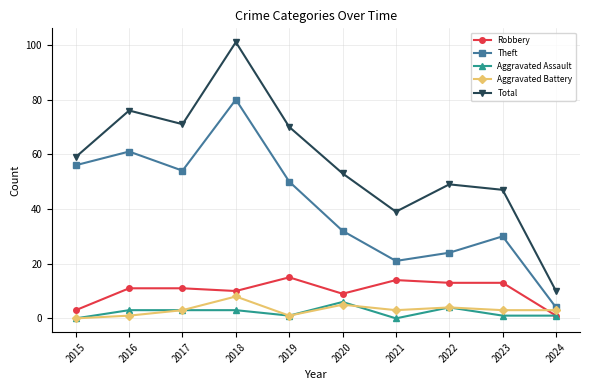

Which category has the lowest value in the Aggravated Battery series?

2015